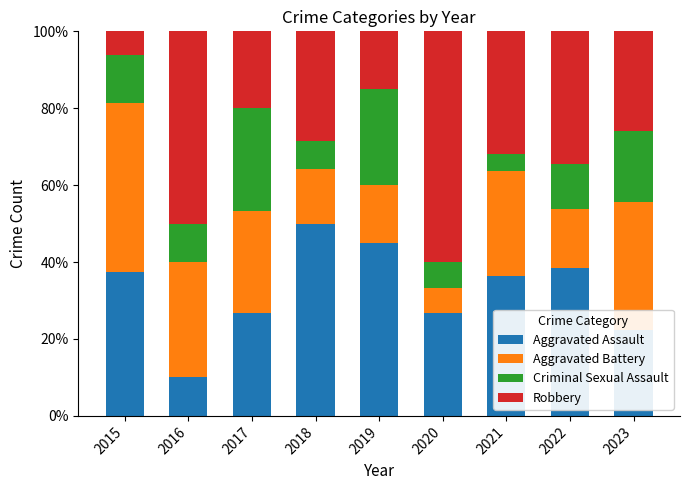

True or false: Aggravated Assault has a value of 45.0 at 2019.

True